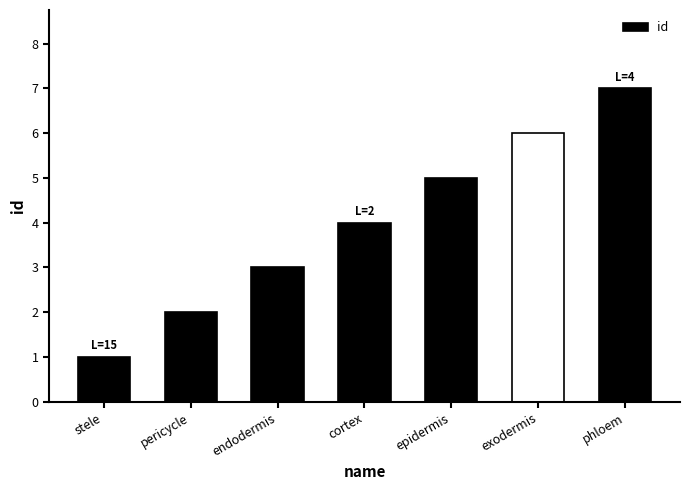

Read the value at phloem.

7